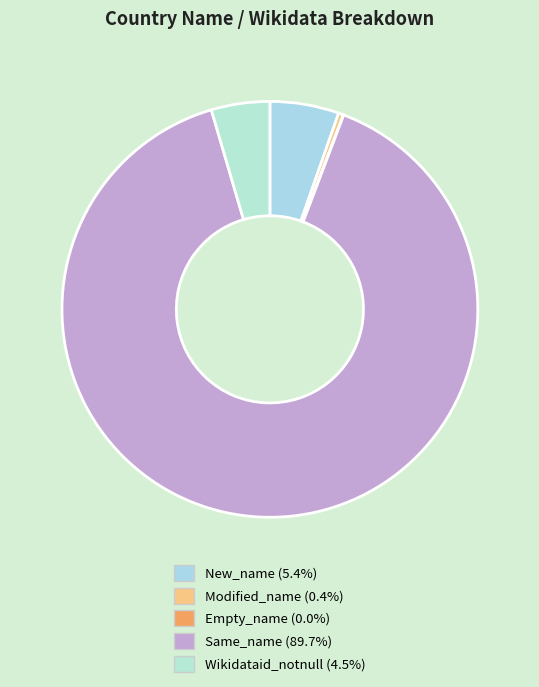

The Empty_name slice represents 10% of the pie. True or false?

False